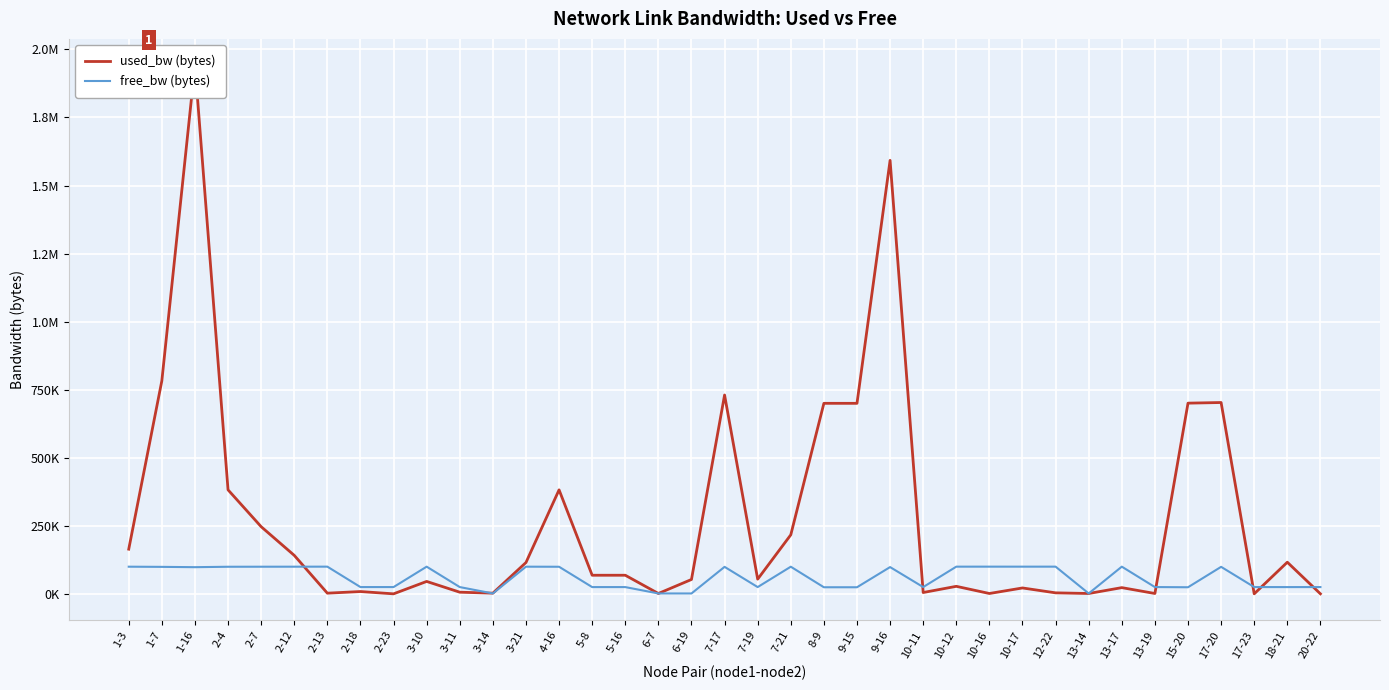

Is it true that used_bw (bytes) equals 39765.7 at 10-12?

False